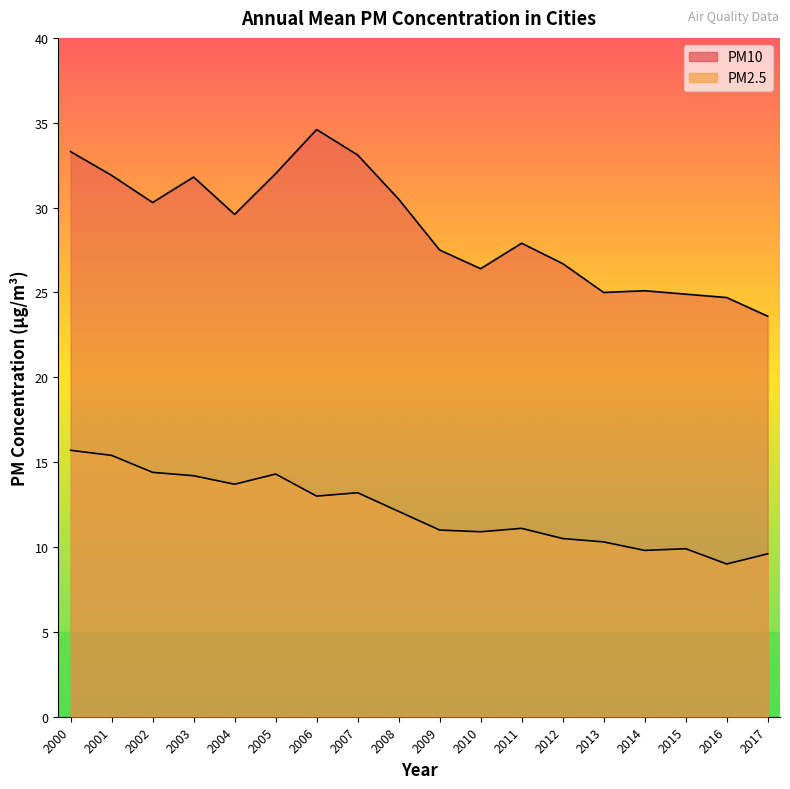

Is the value of annl_mn_pm_cities_pw_pm10 at 2014 greater than the value of annl_mn_pm_cities_pw_pm2_5 at 2008?

Yes